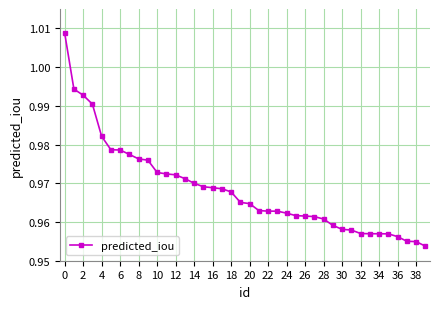

What is the sum of all values?

38.7